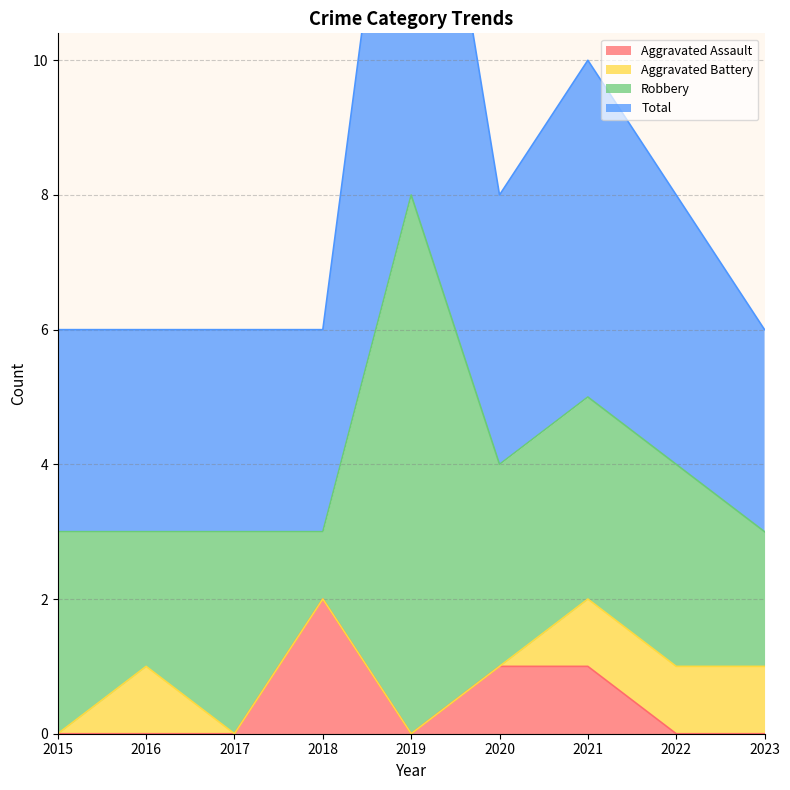

Which category has the highest value in the Aggravated Assault series?

2018